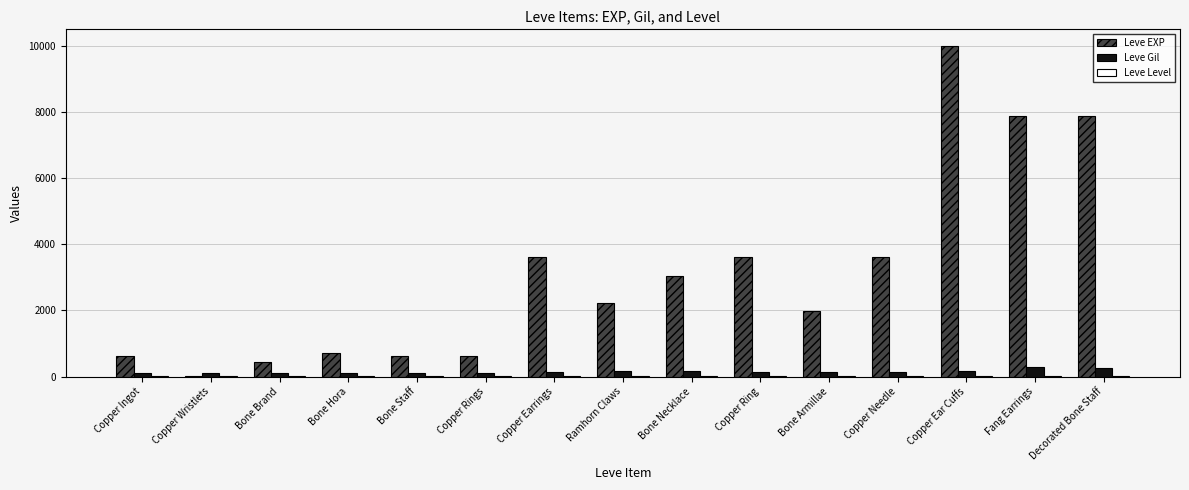

Which series has the largest total across all categories?

Leve EXP